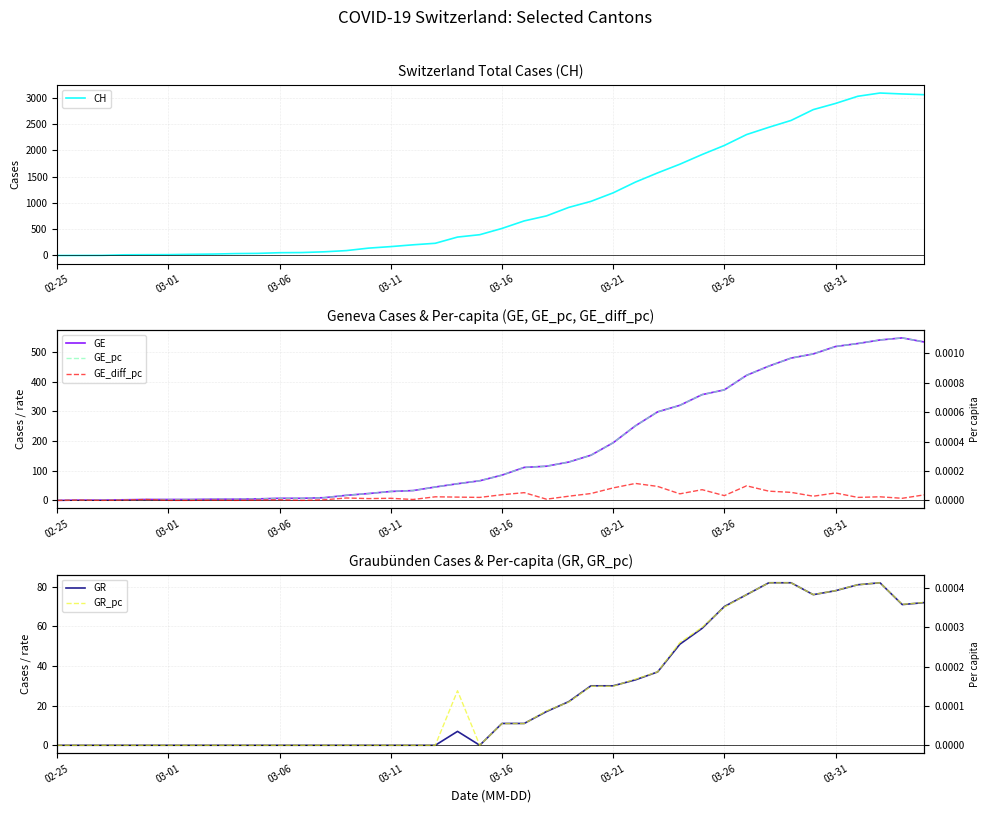

What is the total value across all series at 03-11?

199.0